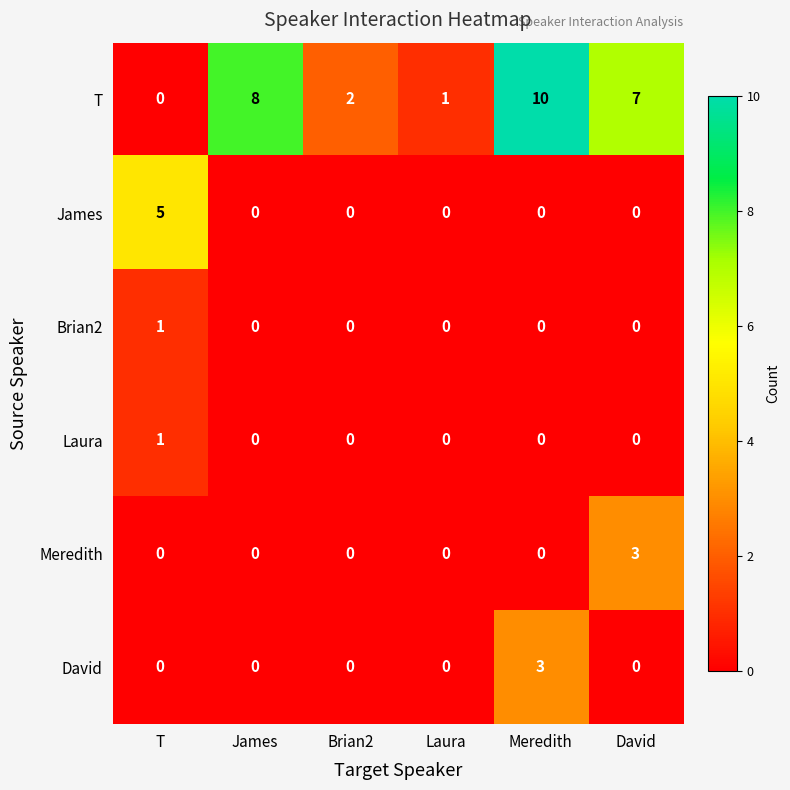

How many data points does each series have?

6